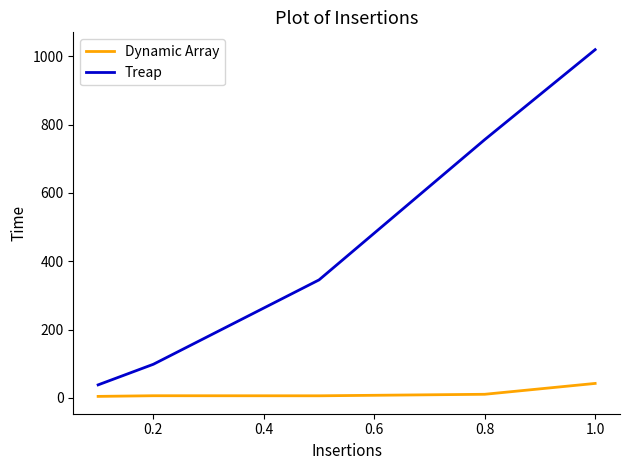

True or false: Treap has more than 0 points higher than both neighbors.

False